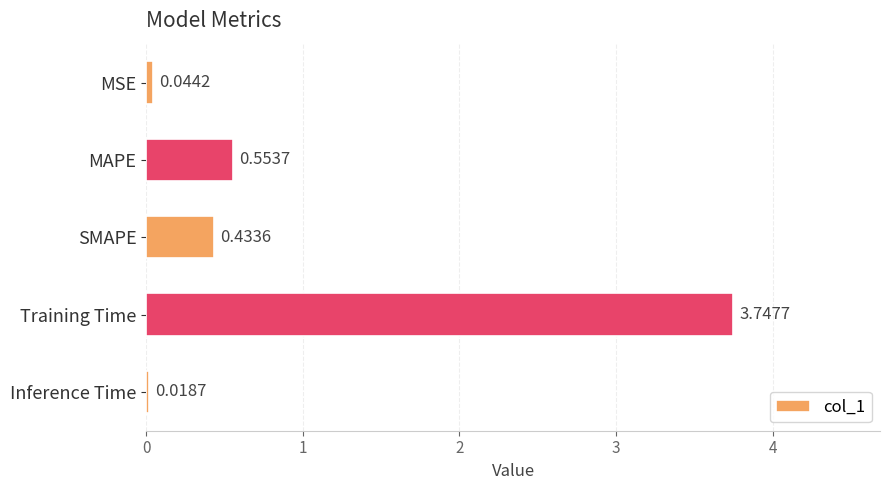

List the labels in order of value, largest first.

Training Time, MAPE, SMAPE, MSE, Inference Time